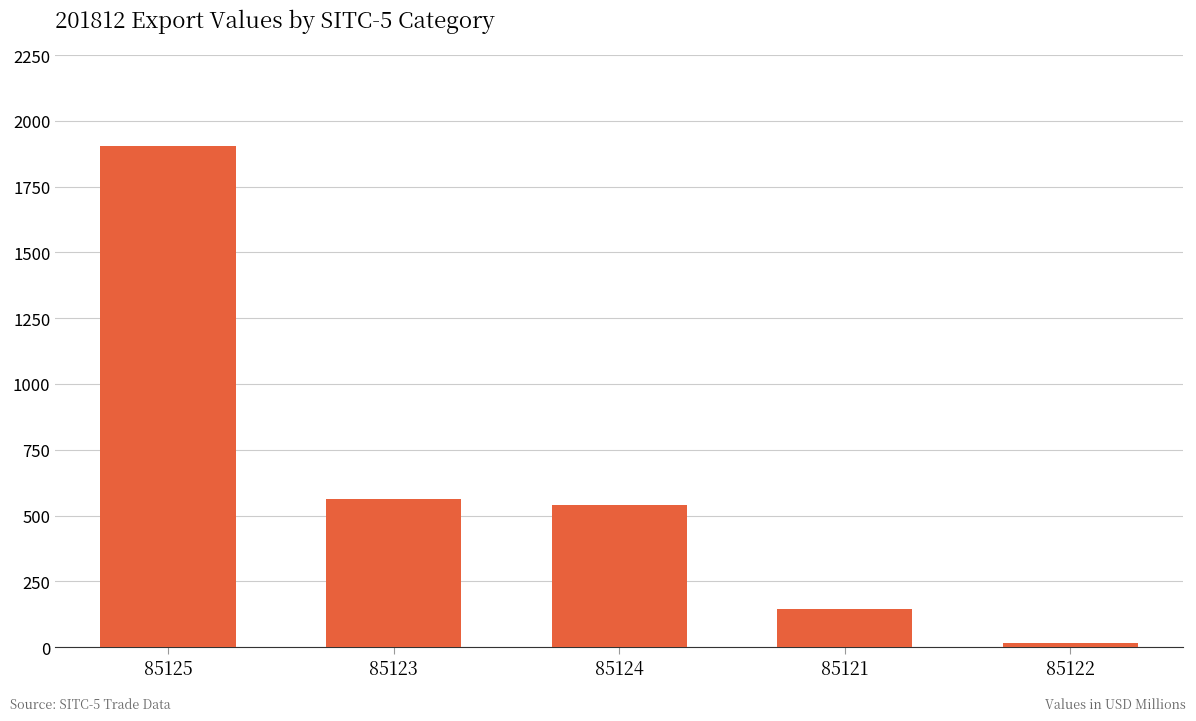

True or false: the data shows 562.0 at 85123.

True